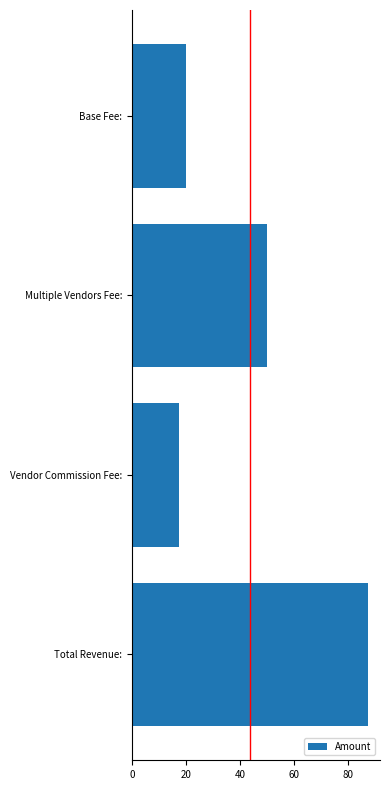

What is the difference between the maximum and second lowest values?

67.5